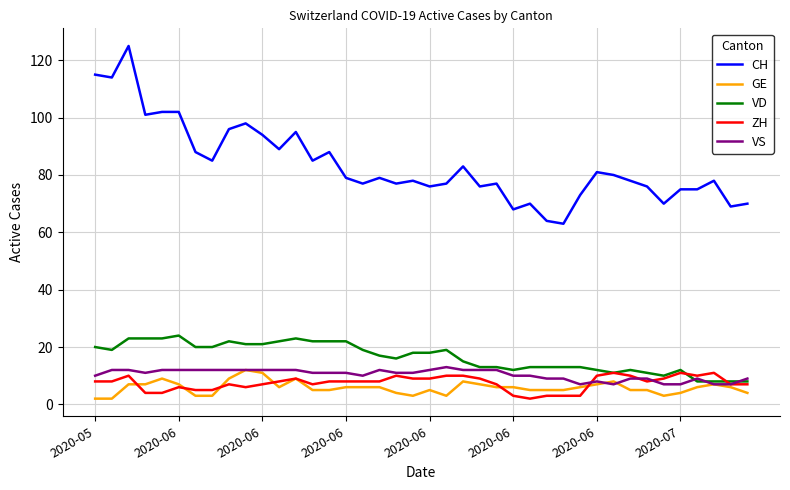

Which series has the largest range (max minus min)?

CH